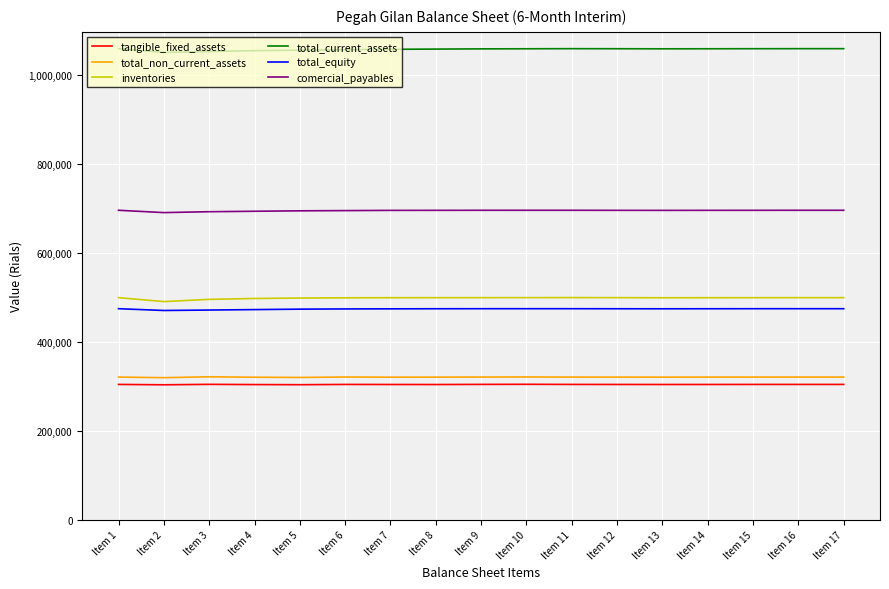

What is the minimum value for comercial_payables?

690000